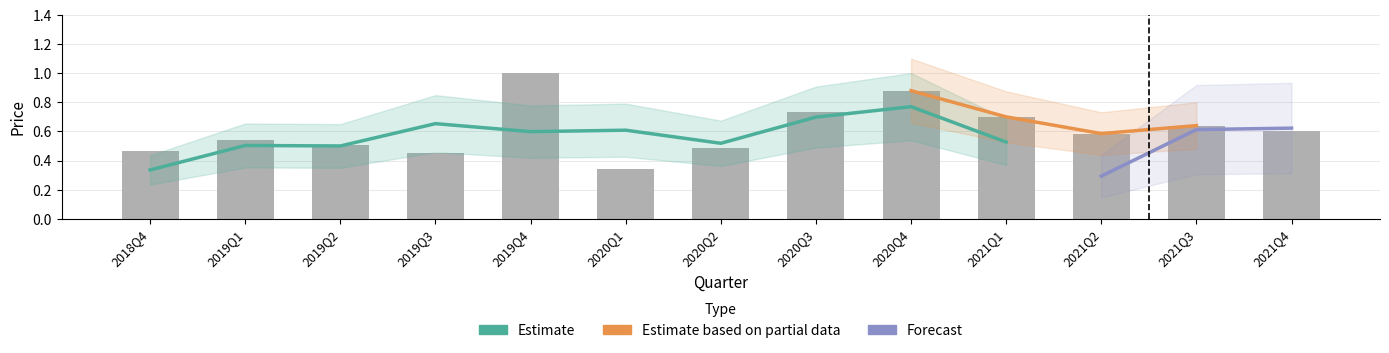

List the labels in order of value, largest first.

2019Q4, 2020Q4, 2020Q3, 2021Q1, 2021Q3, 2021Q4, 2021Q2, 2019Q1, 2019Q2, 2020Q2, 2018Q4, 2019Q3, 2020Q1